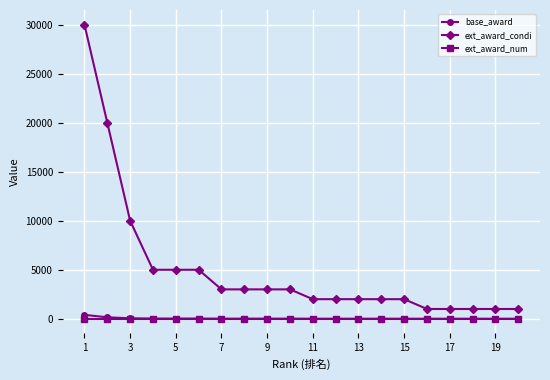

Does the chart display data point markers on the line(s)?

Yes